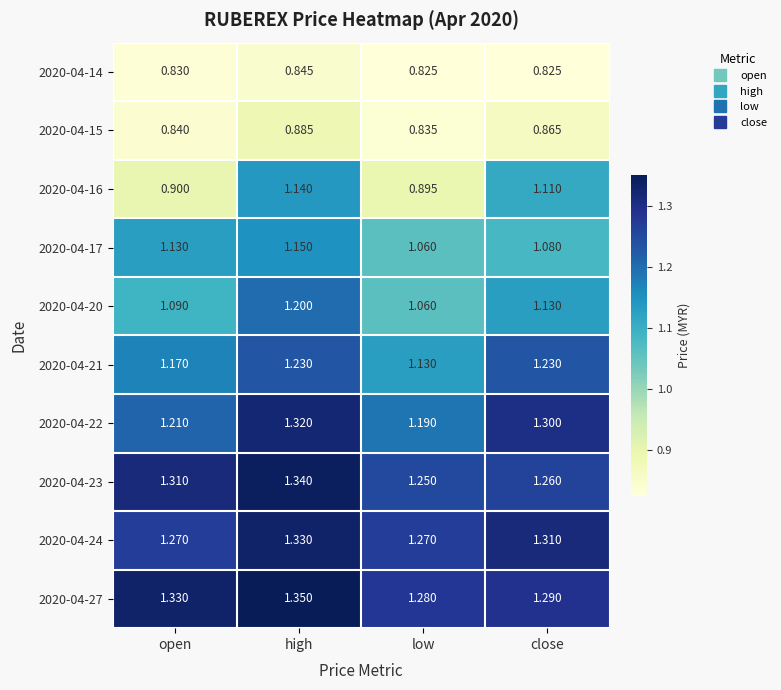

What is the spread (max minus min) of values at low?

0.5